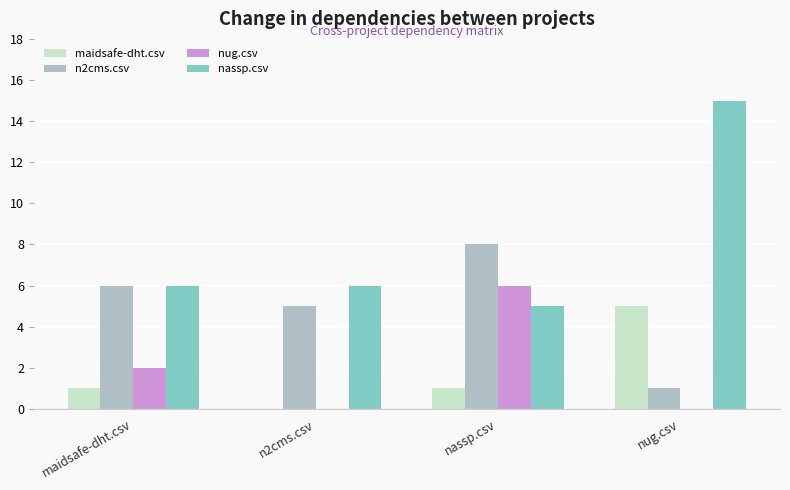

At which label is n2cms.csv closest to 4?

n2cms.csv